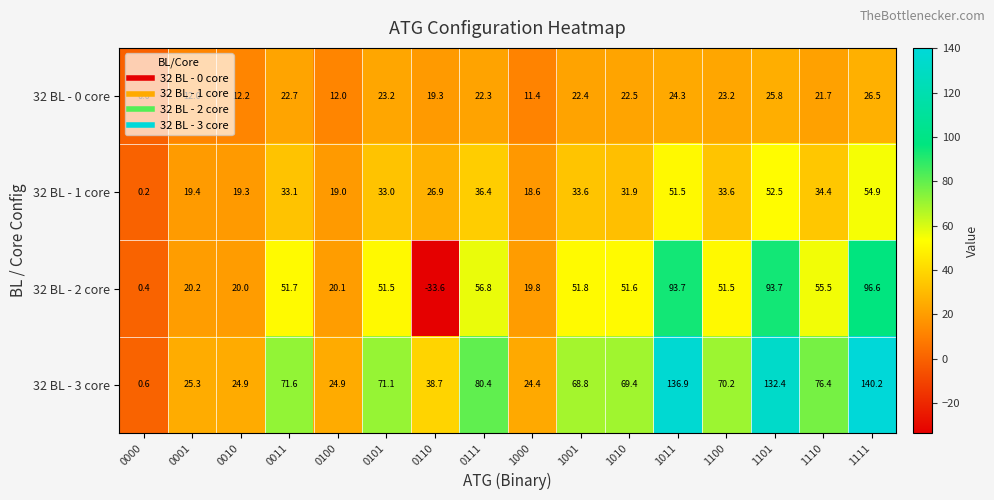

Between 0111 and 1011, which series saw the biggest shift?

32 BL - 3 core